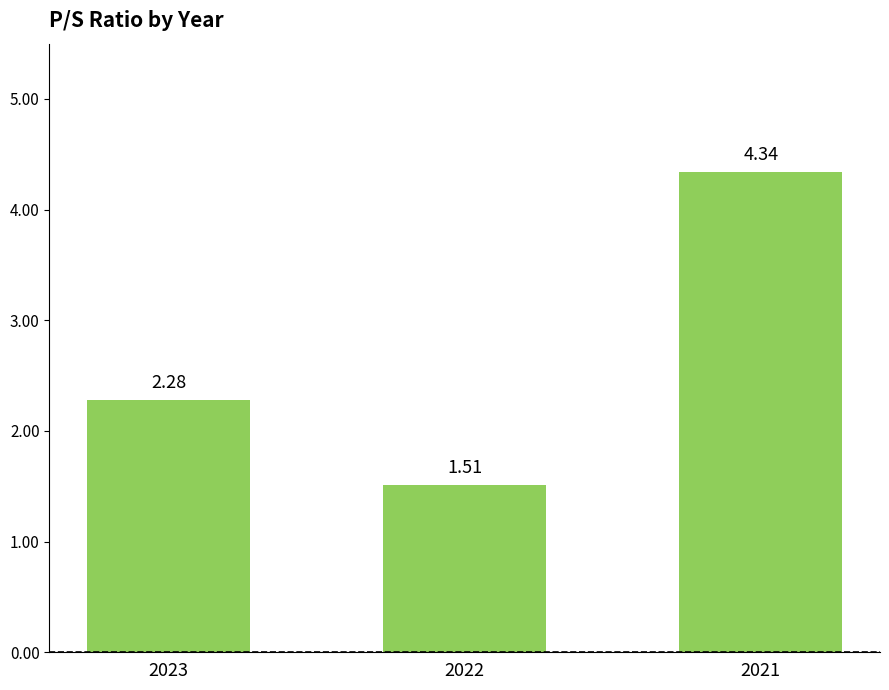

How many values are below 2?

1